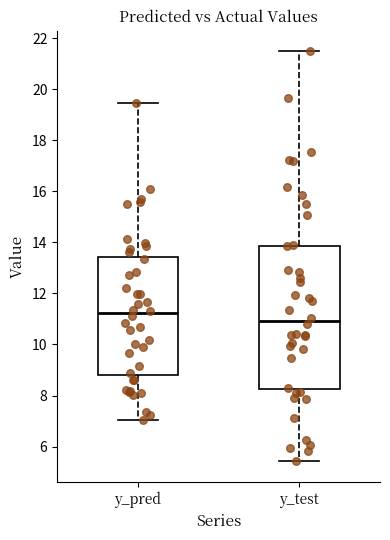

Where does the upper whisker of the box for y_pred end on the y-axis? The values are not printed on the chart, so give them approximately, as read against the axis.

19.4